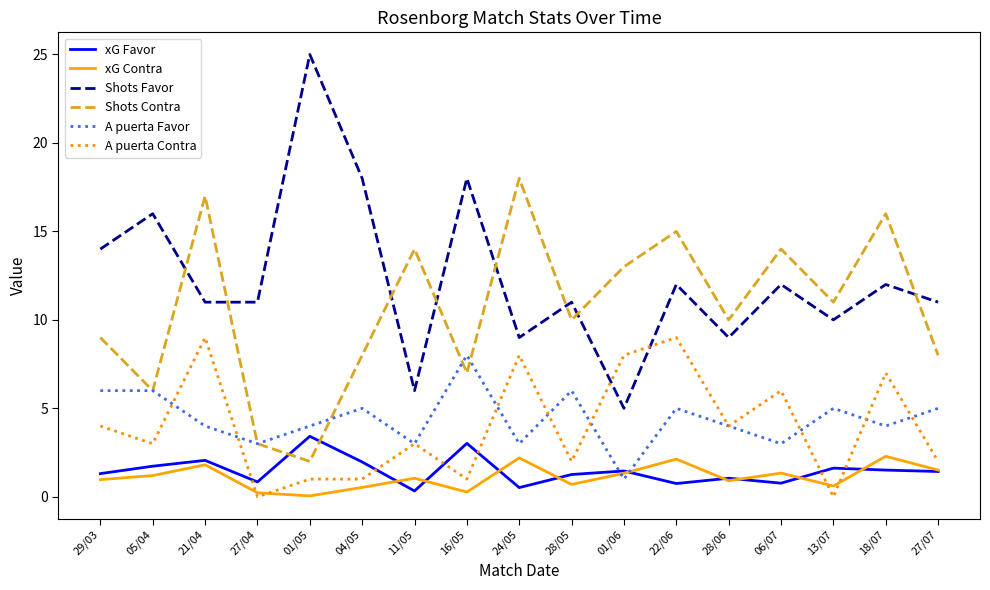

Rank the series at 22/06 from highest to lowest value.

Shots Contra, Shots Favor, A puerta Contra, A puerta Favor, xG Contra, xG Favor